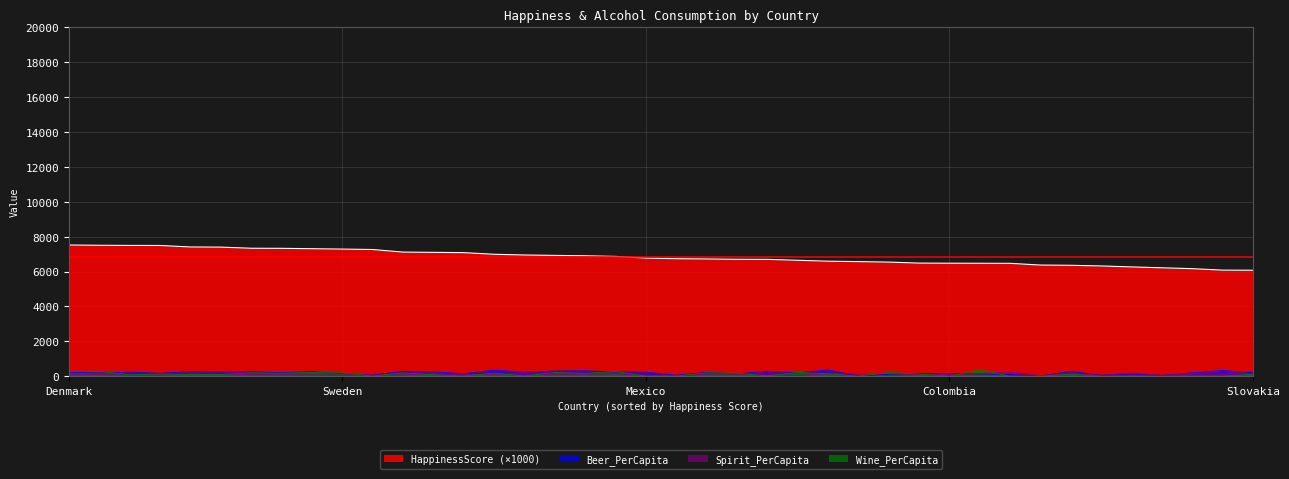

What is the label of the 8th point from the left?

New Zealand